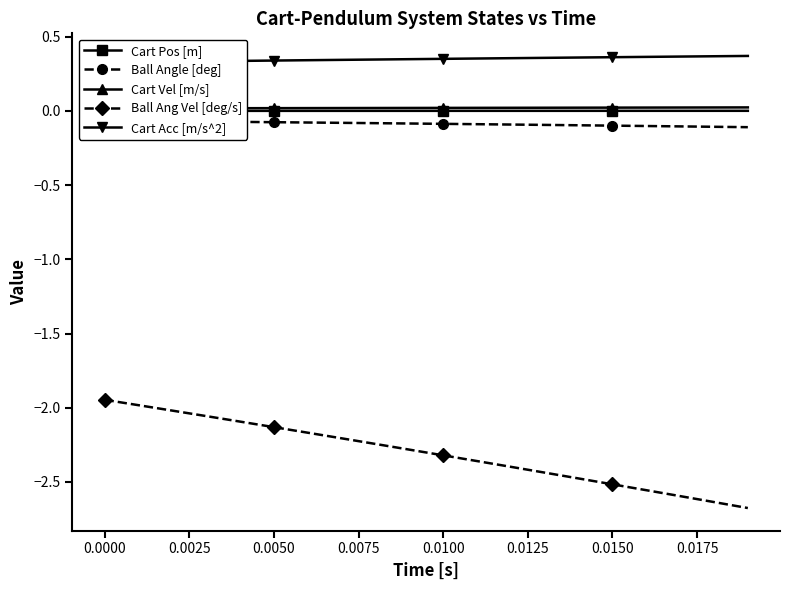

What is the minimum value for Ball Ang Vel [deg/s]?

-2.7